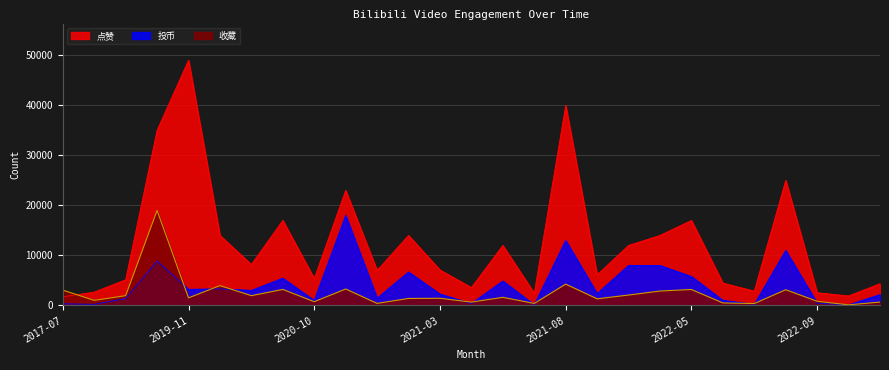

True or false: 点赞 and 投币 intersect in this chart.

False